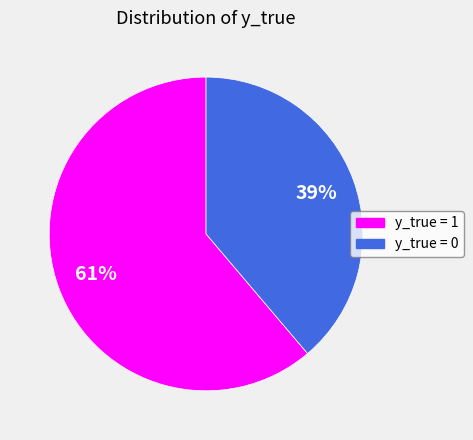

To the nearest percent, what is the average slice percentage?

50%